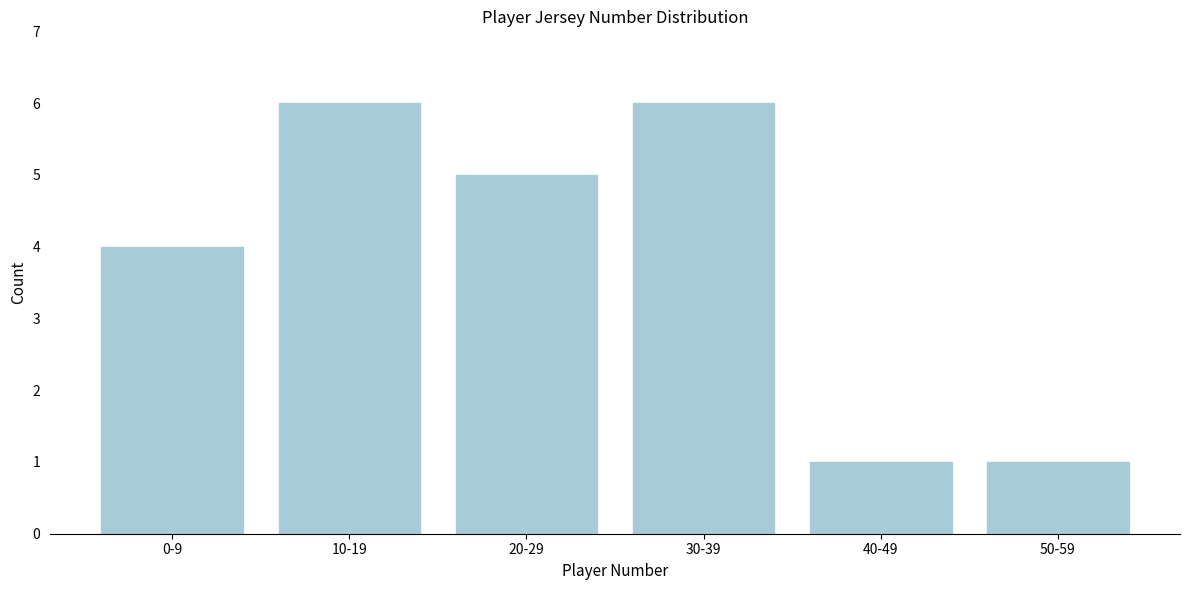

Reading left to right, list all the values displayed in this chart.

4	6	5	6	1	1